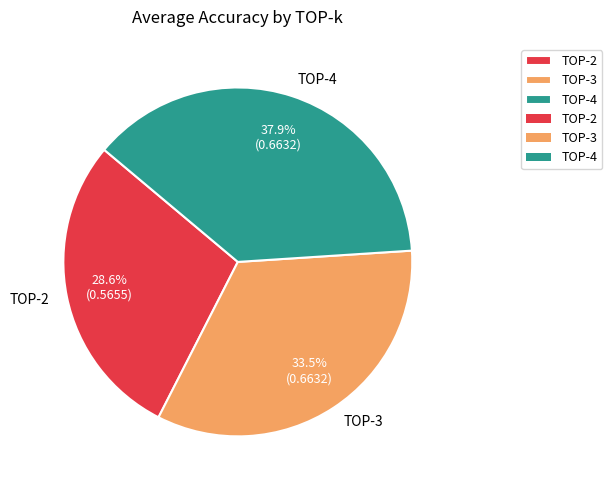

To the nearest percent, what is the difference between the largest and smallest slice percentages?

9%